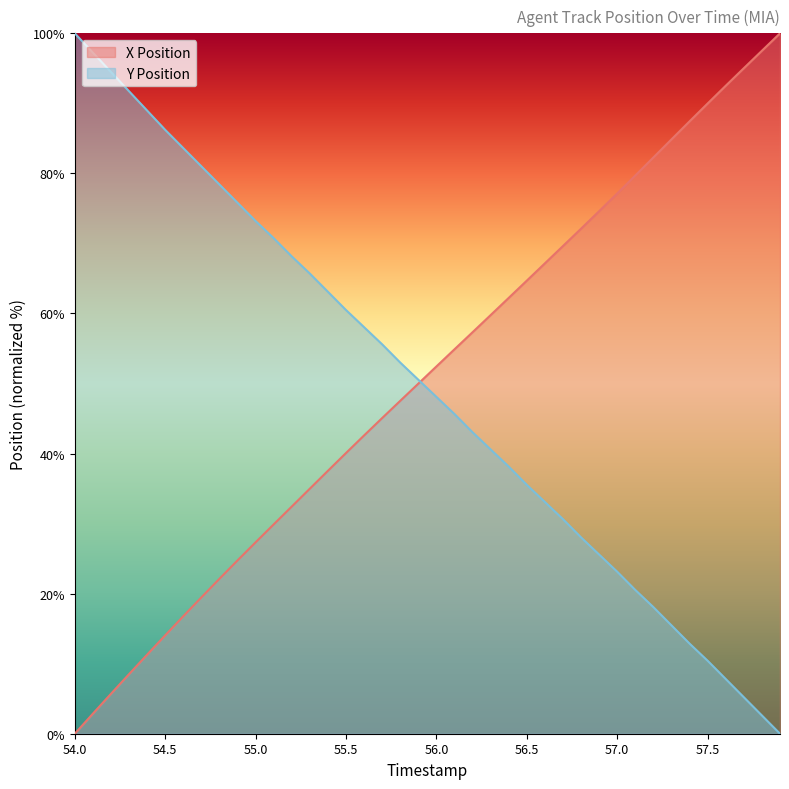

True or false: X Position has more than 2 points higher than both neighbors.

False